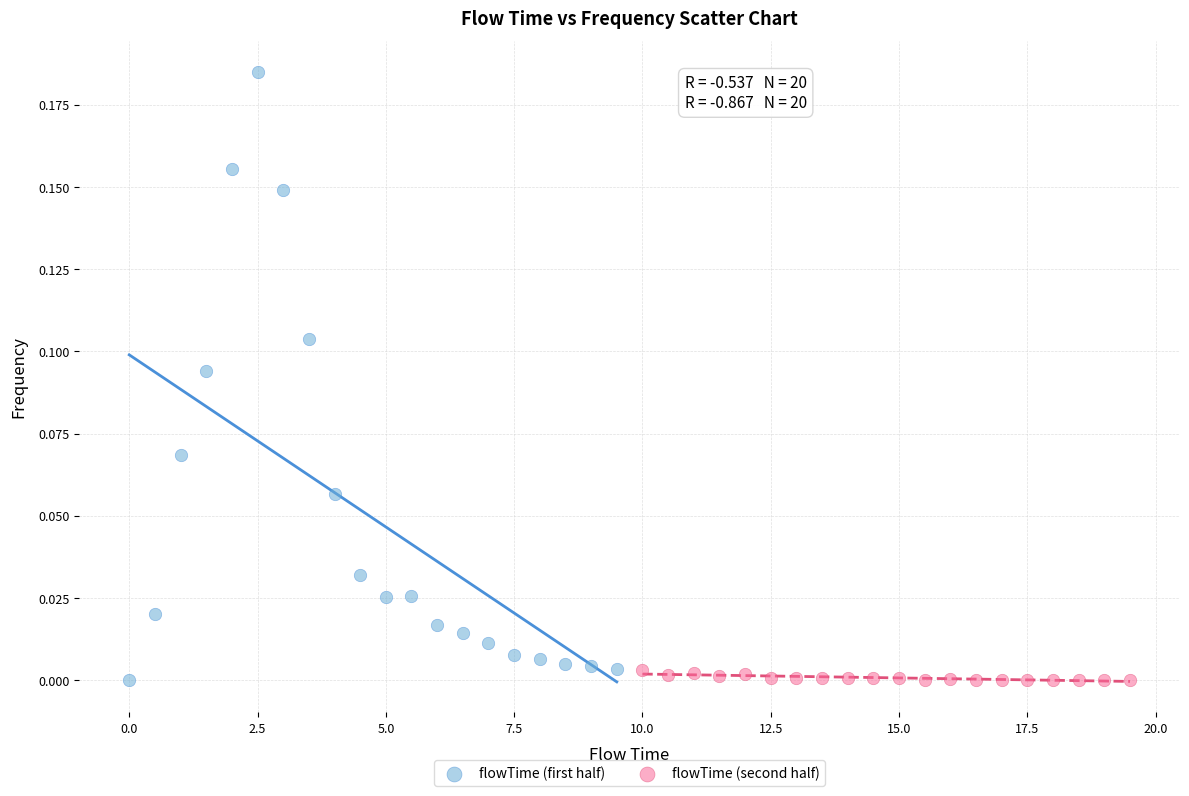

What are all the series names shown in the legend?

flowTime (first half), flowTime (second half)